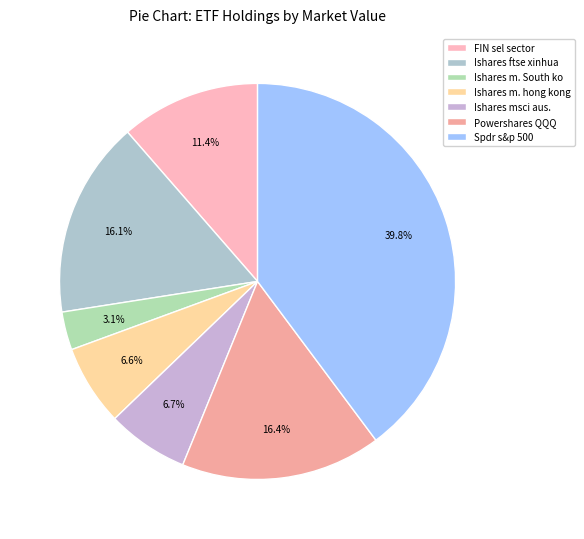

Is Ishares m. South ko the majority of the pie?

No